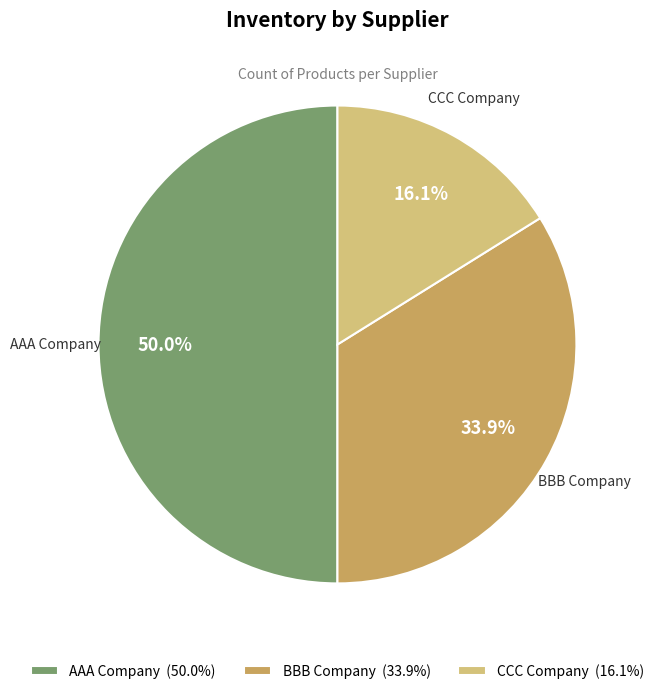

What percentage is the BBB Company slice, to the nearest percent?

34%